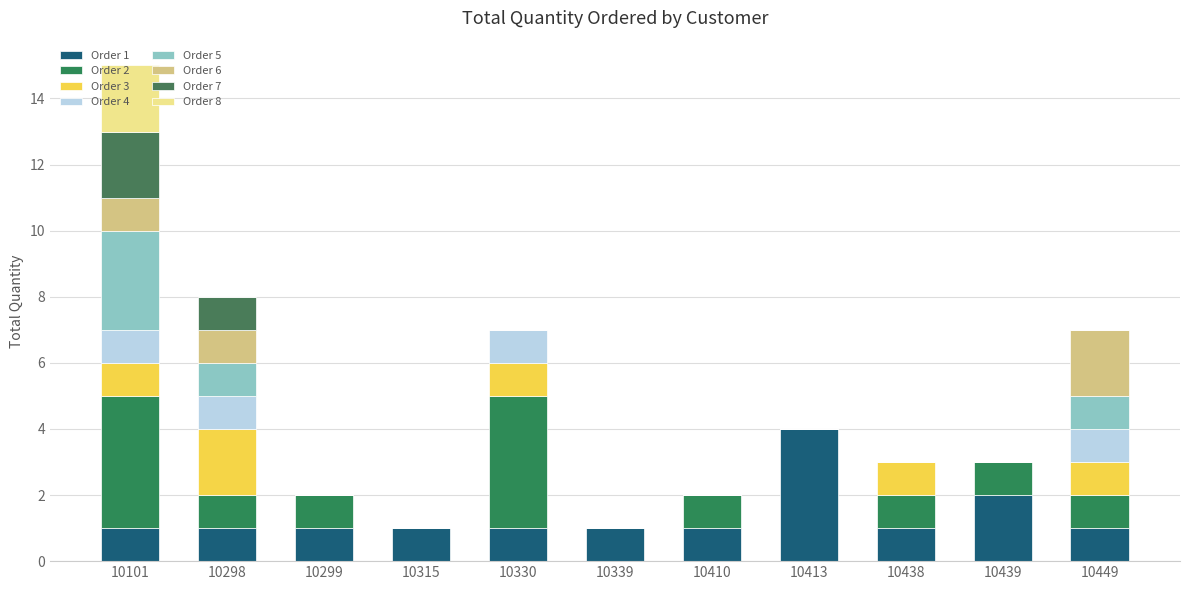

Between 10330 and 10439, which is larger?

10439